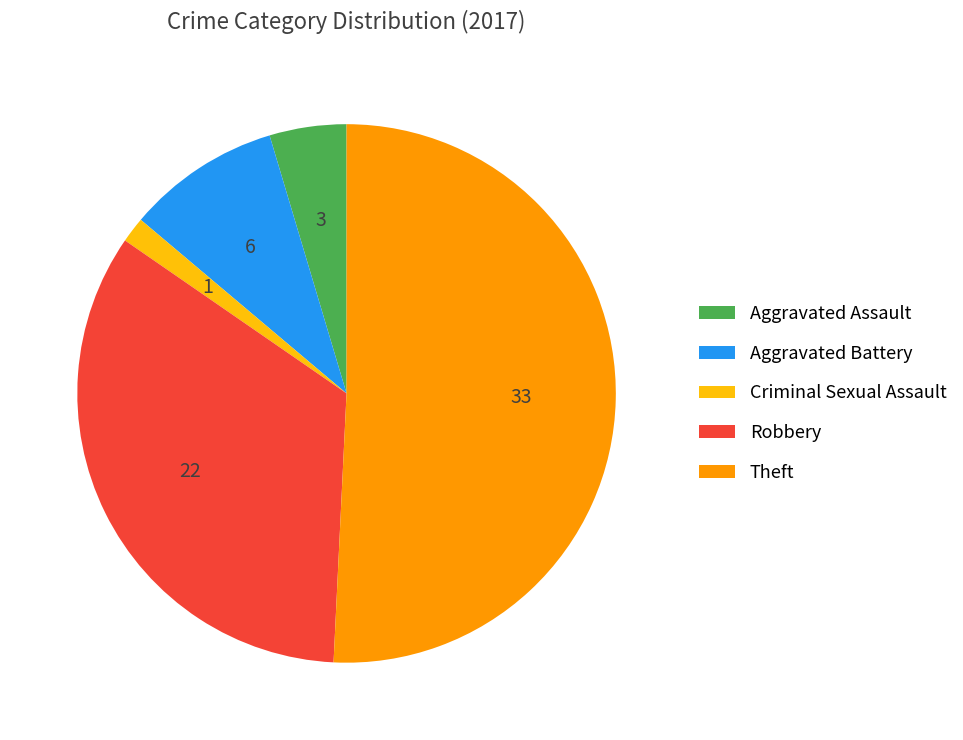

What is the ratio of the value at Aggravated Assault to the value at Robbery?

0.1